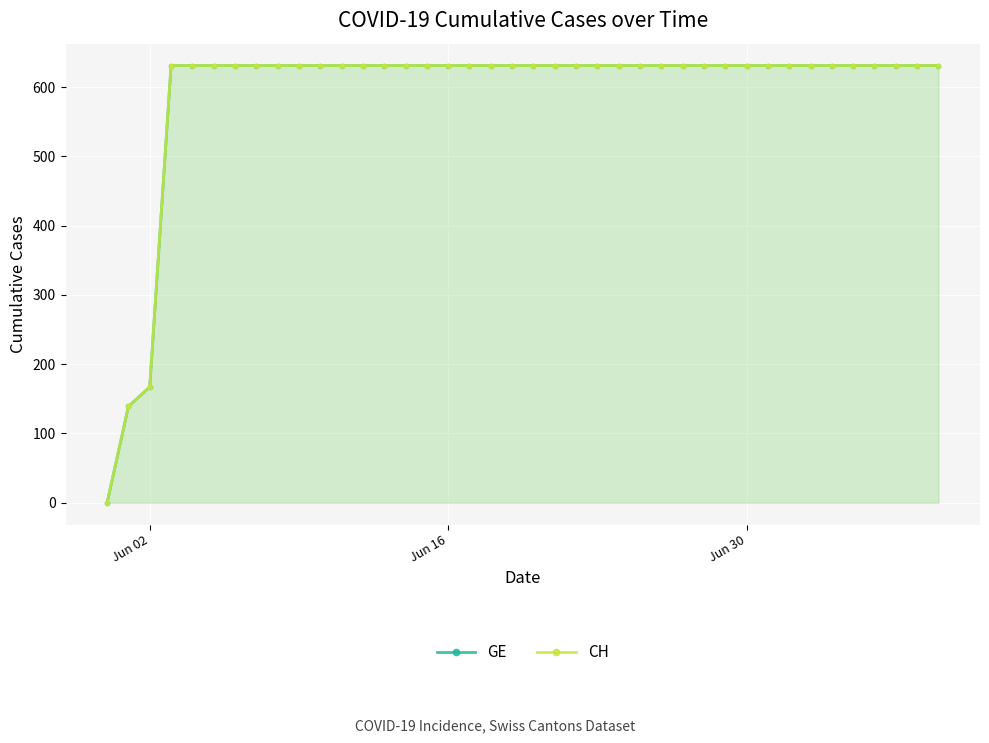

How many series are shown in this chart?

2